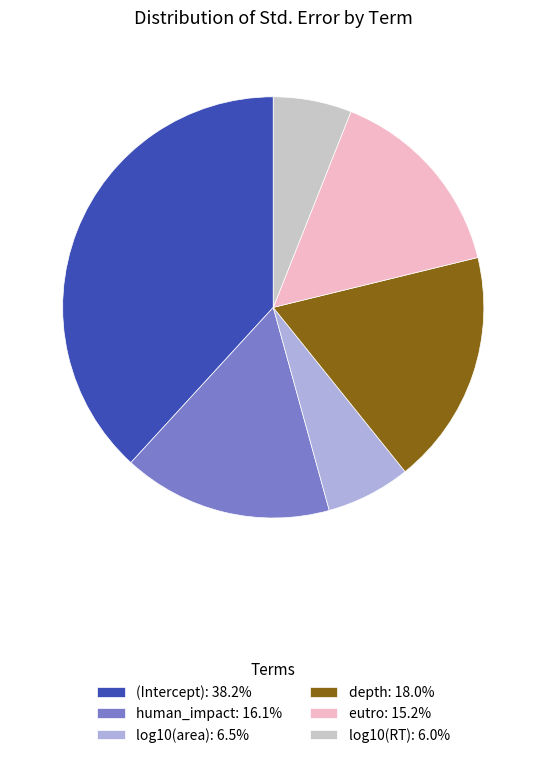

Is the sum of eutro: 15.2% and log10(area): 6.5% greater than half?

No